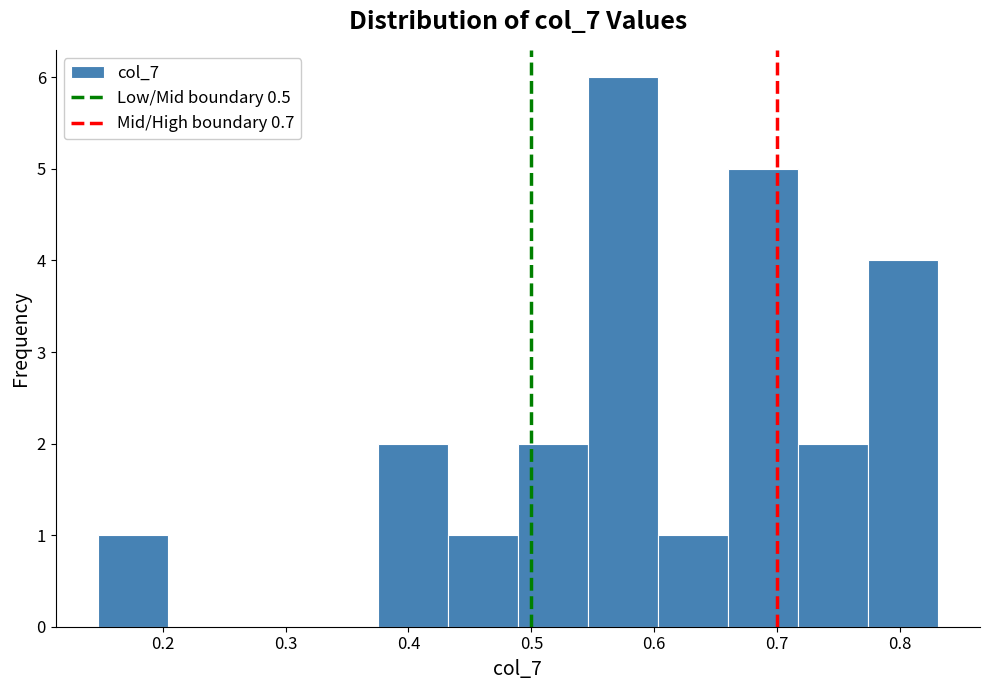

Which range on the x-axis has the tallest bar?

0.546 to 0.603